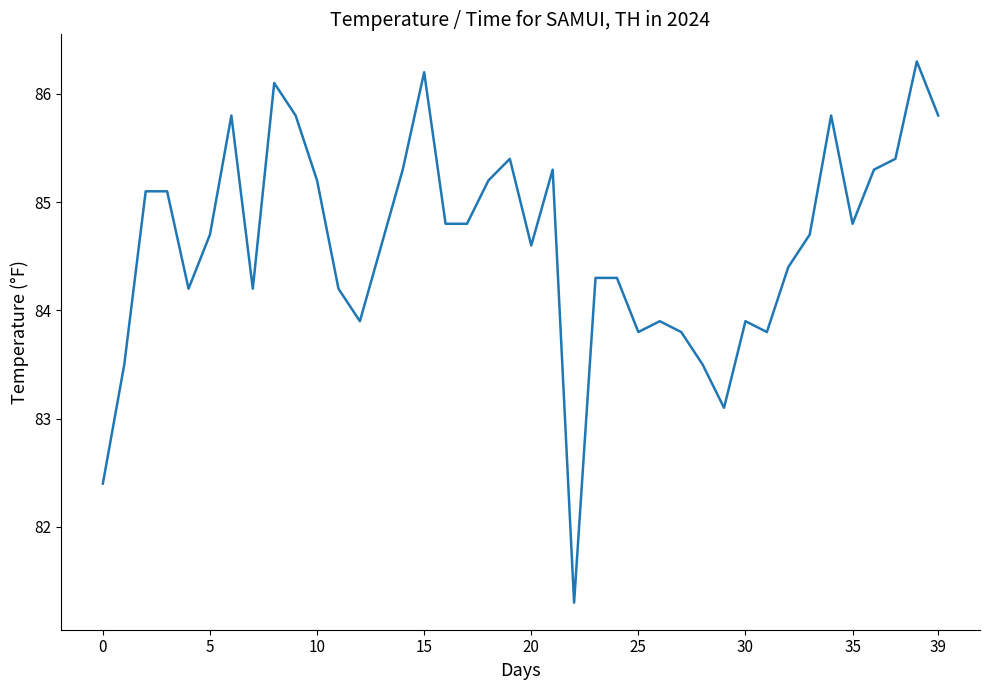

How many distinct data groups are displayed?

1